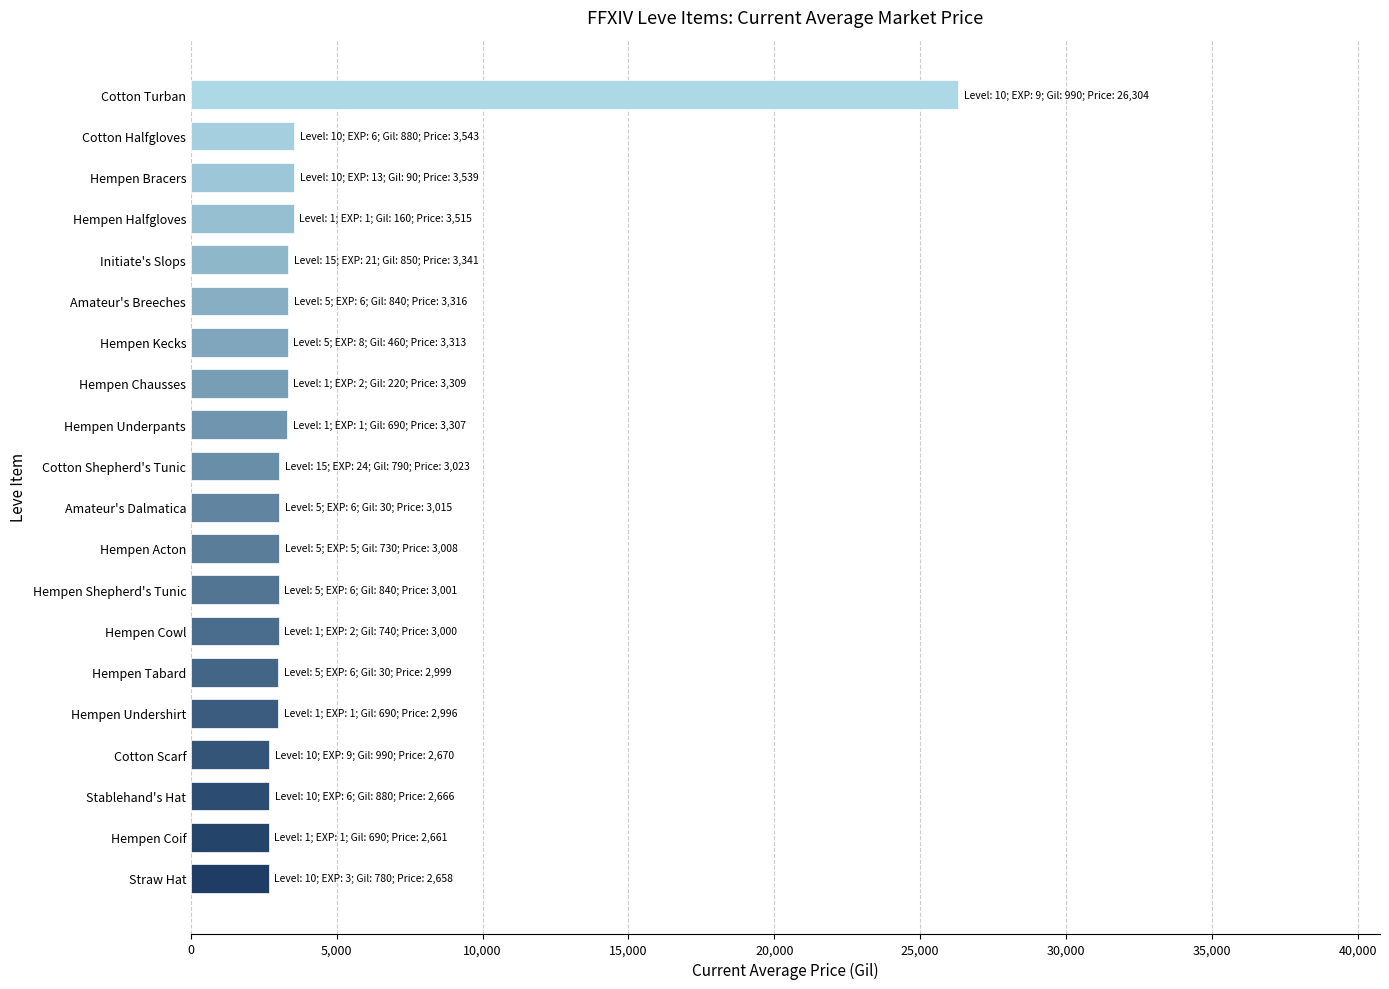

What is the ratio of the value at Hempen Acton to the value at Amateur's Breeches?

0.9